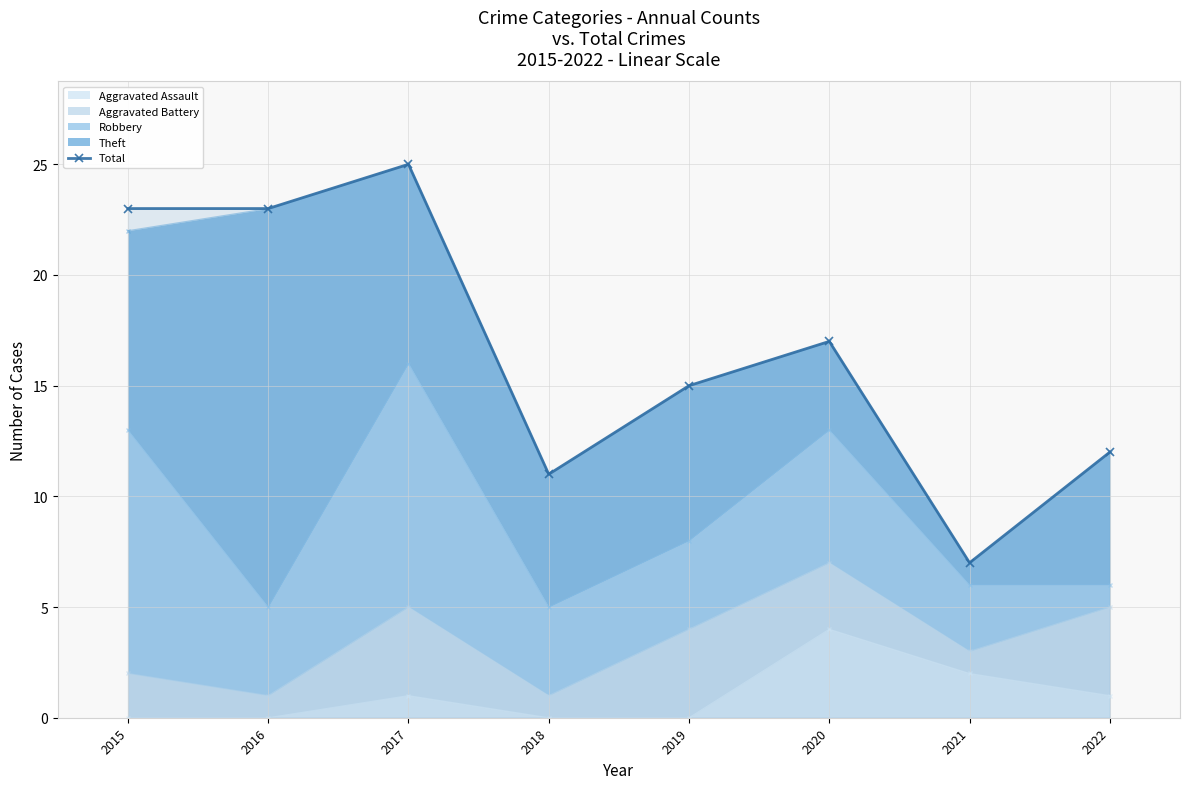

Reading left to right, transcribe all the data shown in this chart.

2015=23	2016=23	2017=25	2018=11	2019=15	2020=17	2021=7	2022=12